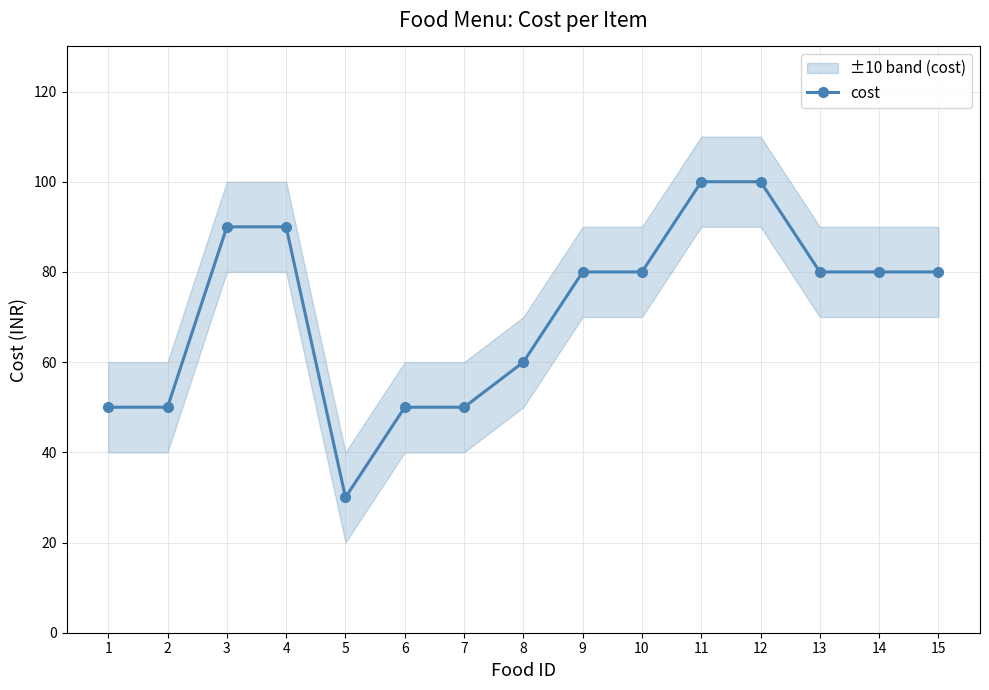

List the labels in order of value, largest first.

11, 12, 3, 4, 9, 10, 13, 14, 15, 8, 1, 2, 6, 7, 5